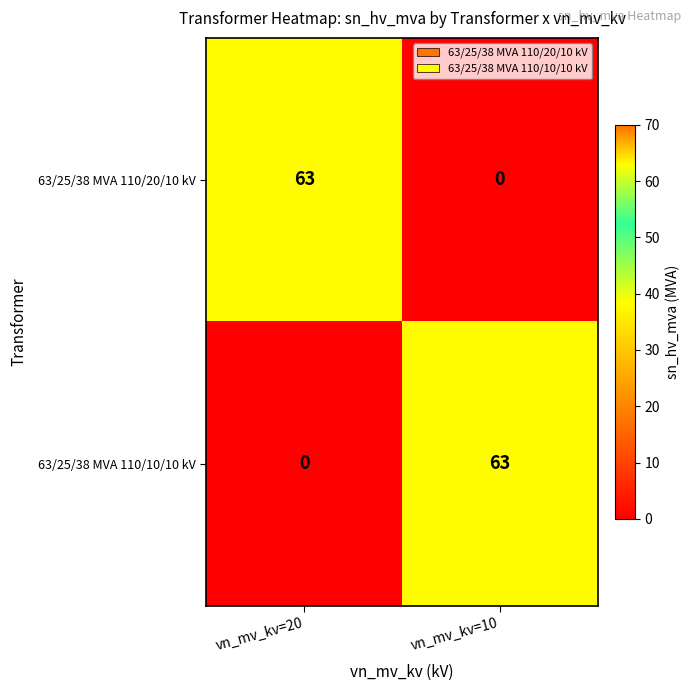

What is the approximate value of 63/25/38 MVA 110/10/10 kV at vn_mv_kv=10?

63